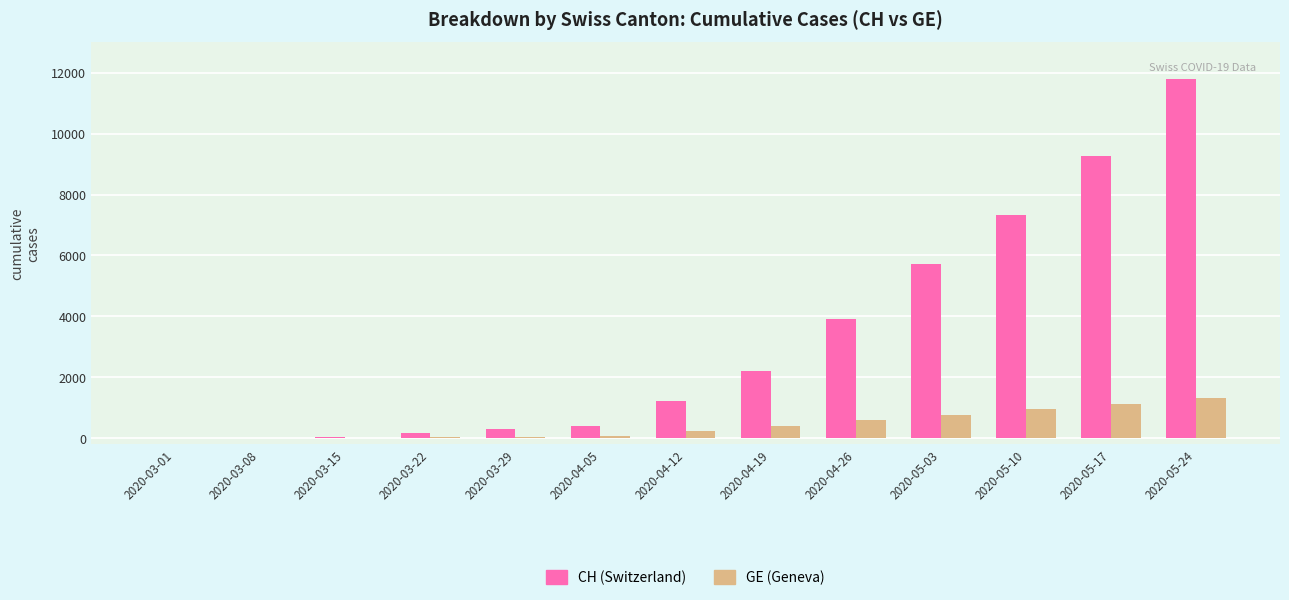

Is it true that CH (Switzerland) equals 3908 at 2020-04-26?

True